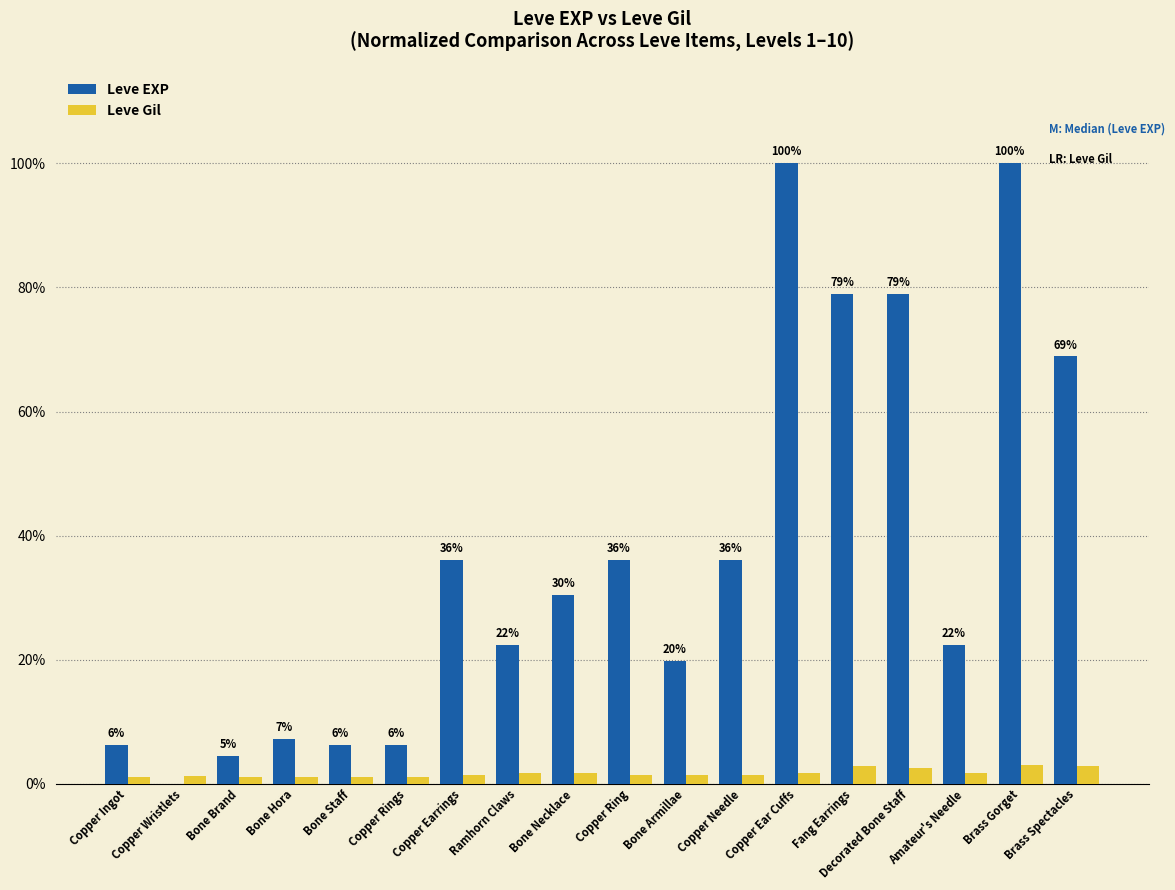

Which series has the widest spread of values?

Leve EXP